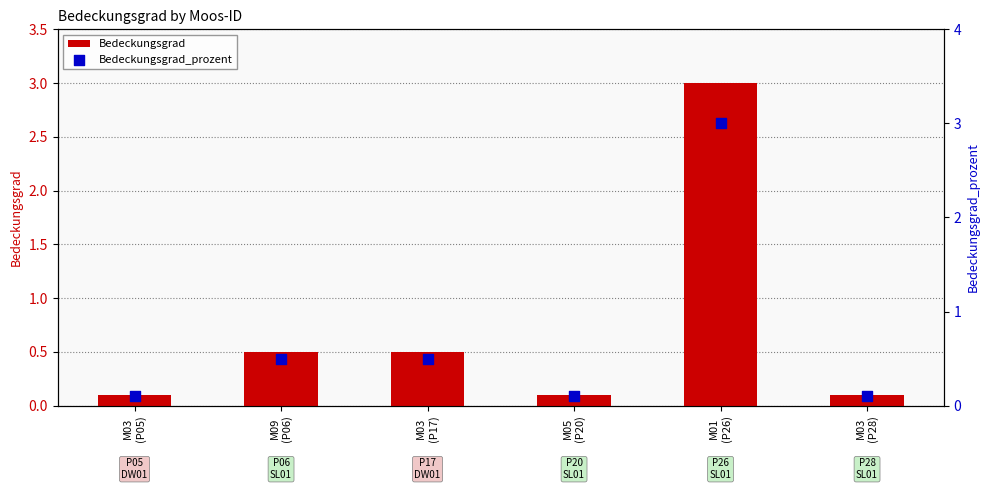

Is the value of Bedeckungsgrad at M09
(P06) greater than the value of Bedeckungsgrad_prozent at M05
(P20)?

Yes